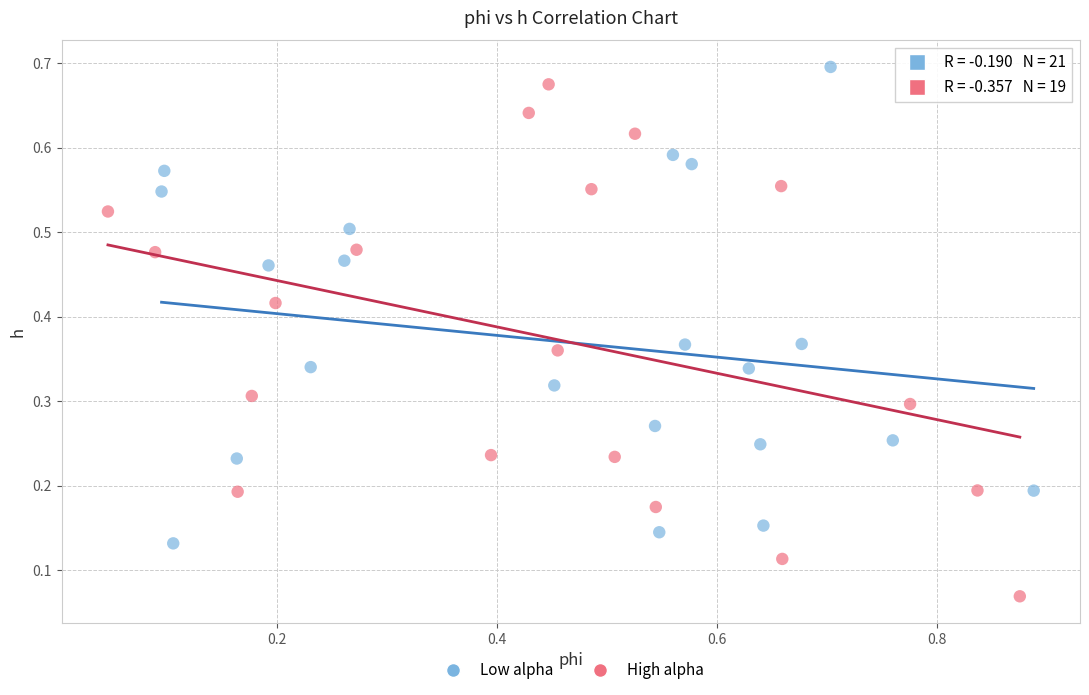

What are all the series names shown in the legend?

Low alpha, High alpha